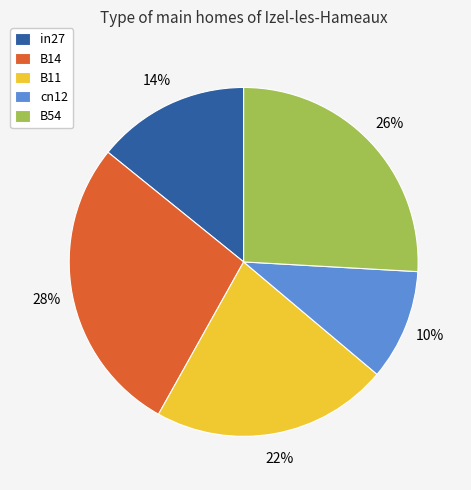

What is the largest slice in the pie chart?

B14